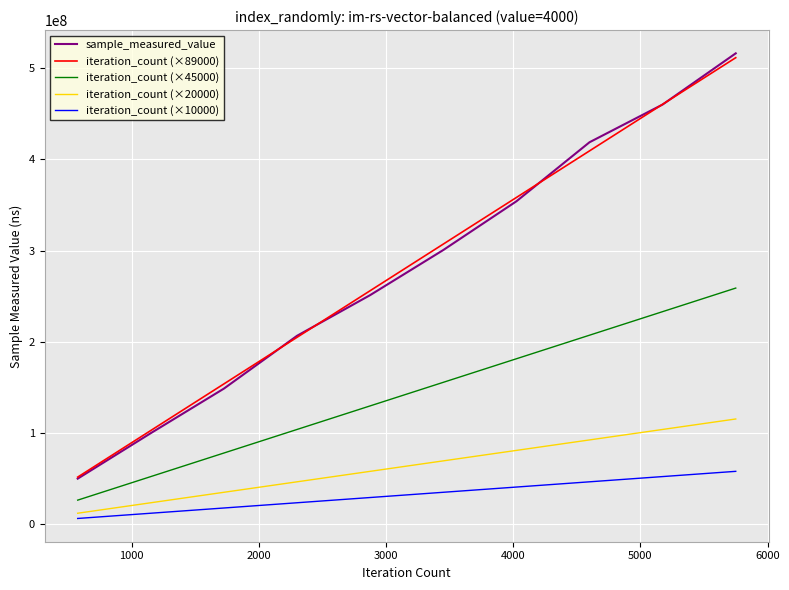

Reading left to right, list all the values displayed in this chart.

sample_measured_value: 49475562	99448540	148371924	206351640	251031284	300528009	354038850	418884556	460312164	516528457
iteration_count (×89000): 51175000	102350000	153525000	204700000	255875000	307050000	358225000	409400000	460575000	511750000
iteration_count (×45000): 25875000	51750000	77625000	103500000	129375000	155250000	181125000	207000000	232875000	258750000
iteration_count (×20000): 11500000	23000000	34500000	46000000	57500000	69000000	80500000	92000000	103500000	115000000
iteration_count (×10000): 5750000	11500000	17250000	23000000	28750000	34500000	40250000	46000000	51750000	57500000